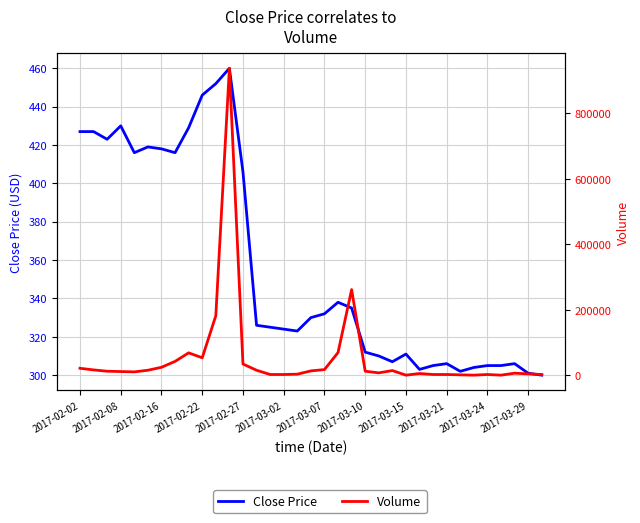

Where is Volume nearest to the value 469000?

20